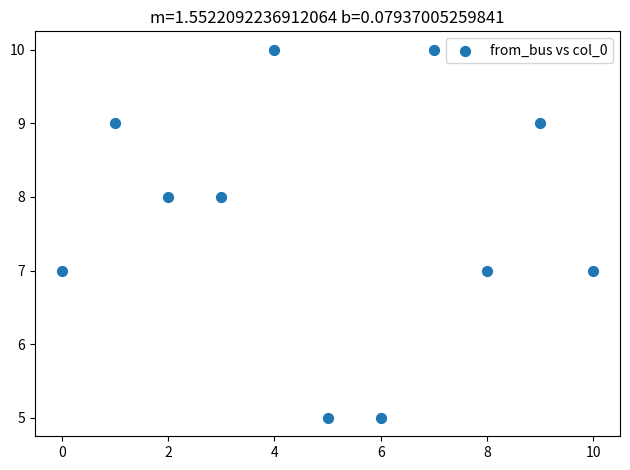

What is the average Y value?

8